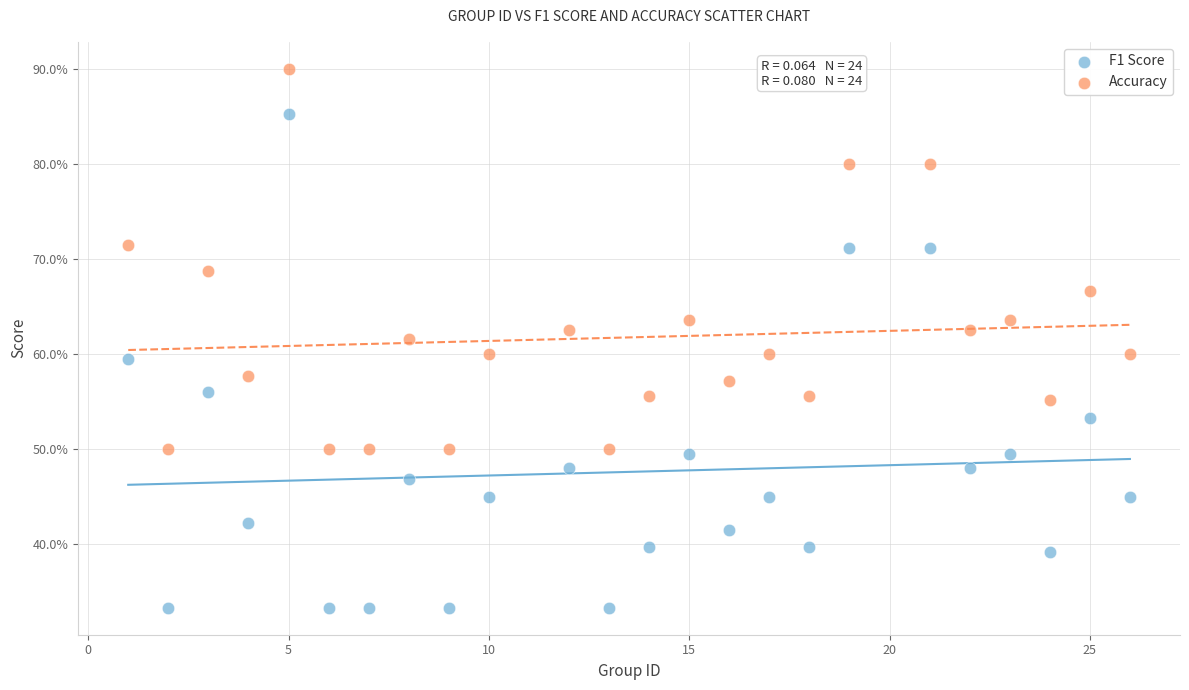

Which series has the widest spread of Y values?

F1 Score